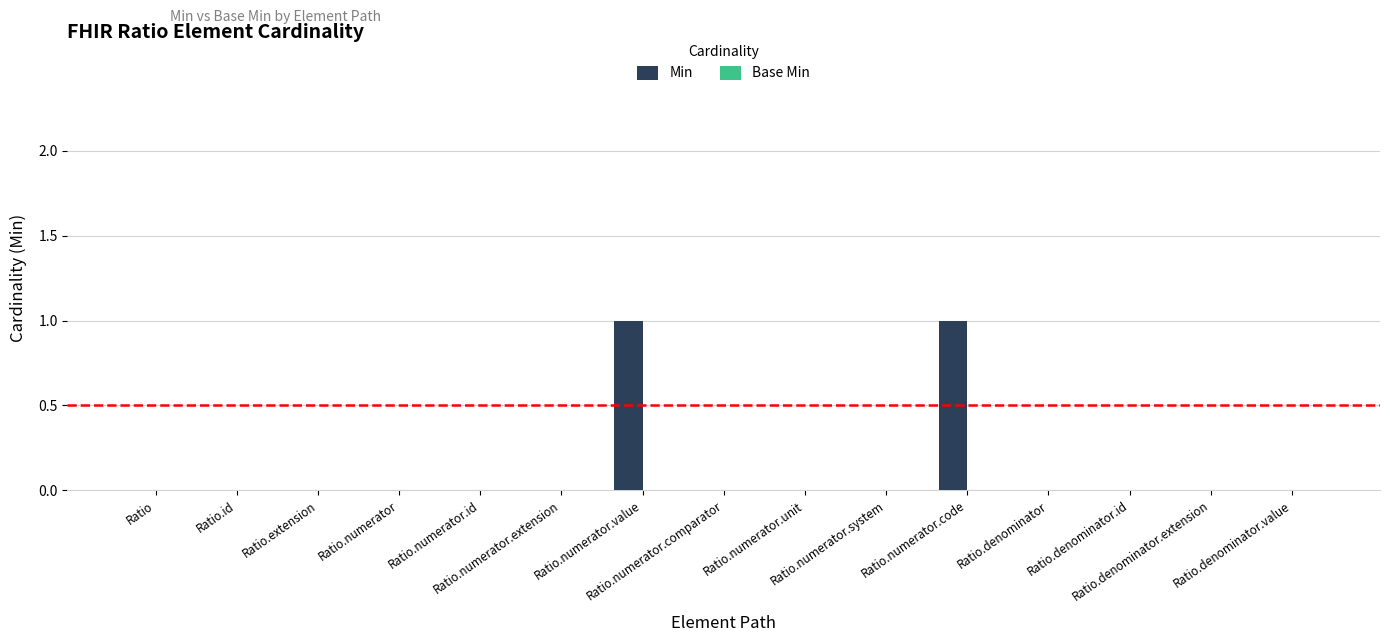

How many distinct data groups are displayed?

1